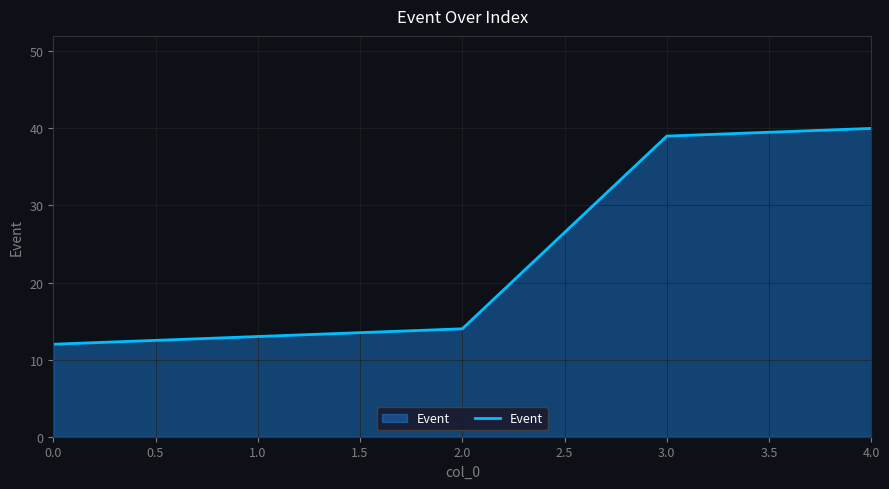

True or false: there are more than 0 points higher than both neighbors.

False